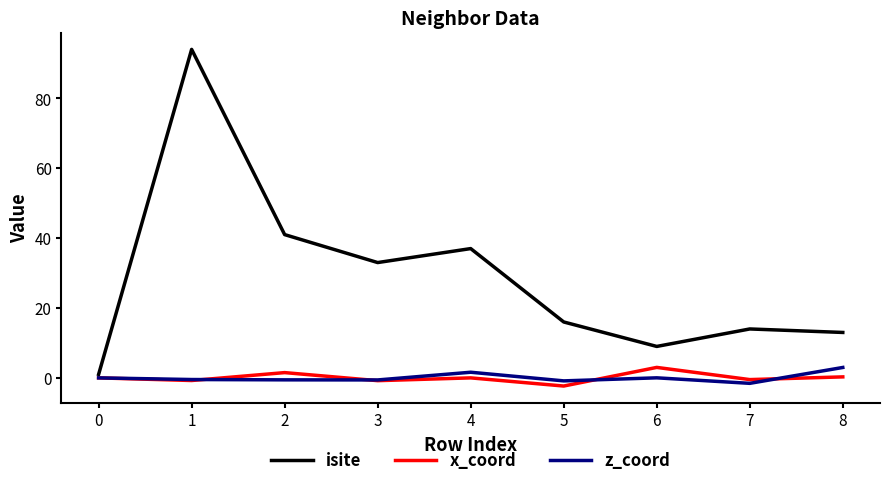

Is the value of isite at 3 greater than the value of x_coord at 7?

Yes